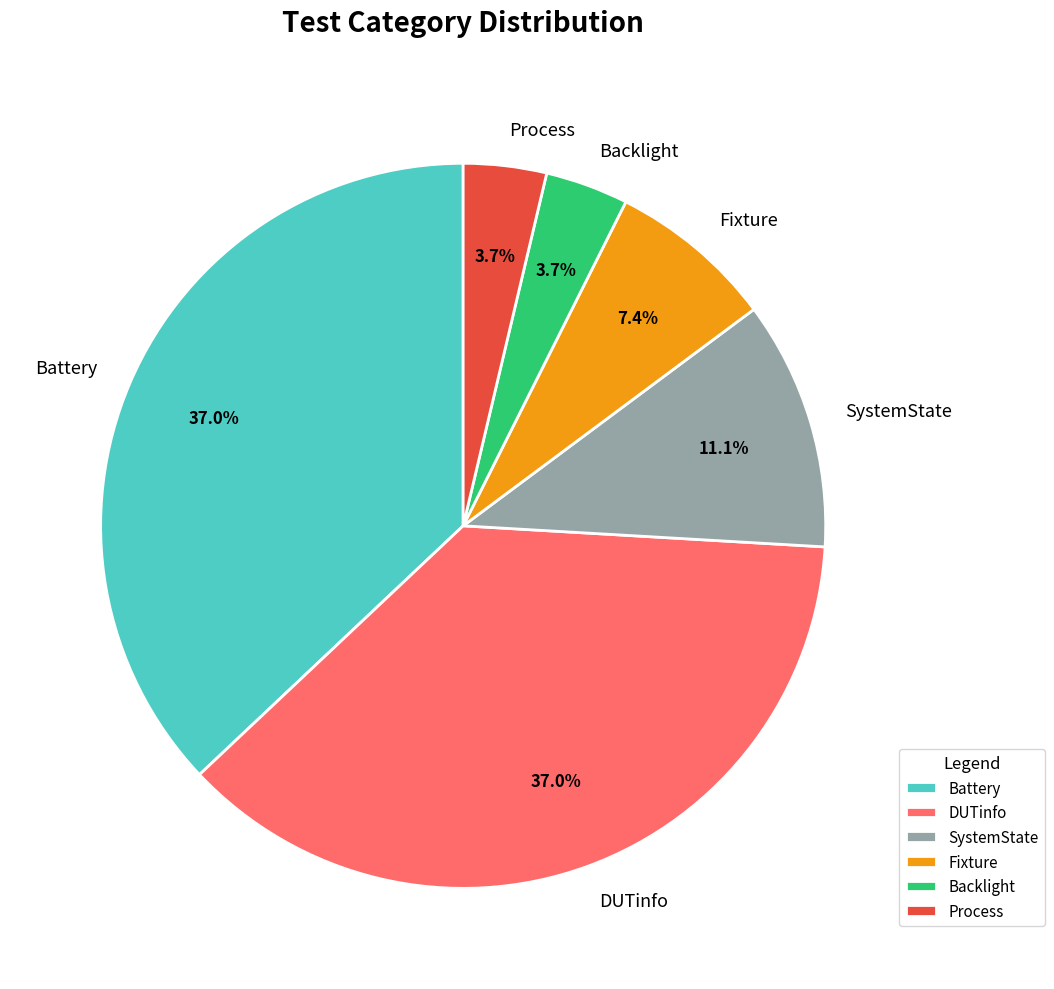

How much of the chart is everything except SystemState?

88.9%